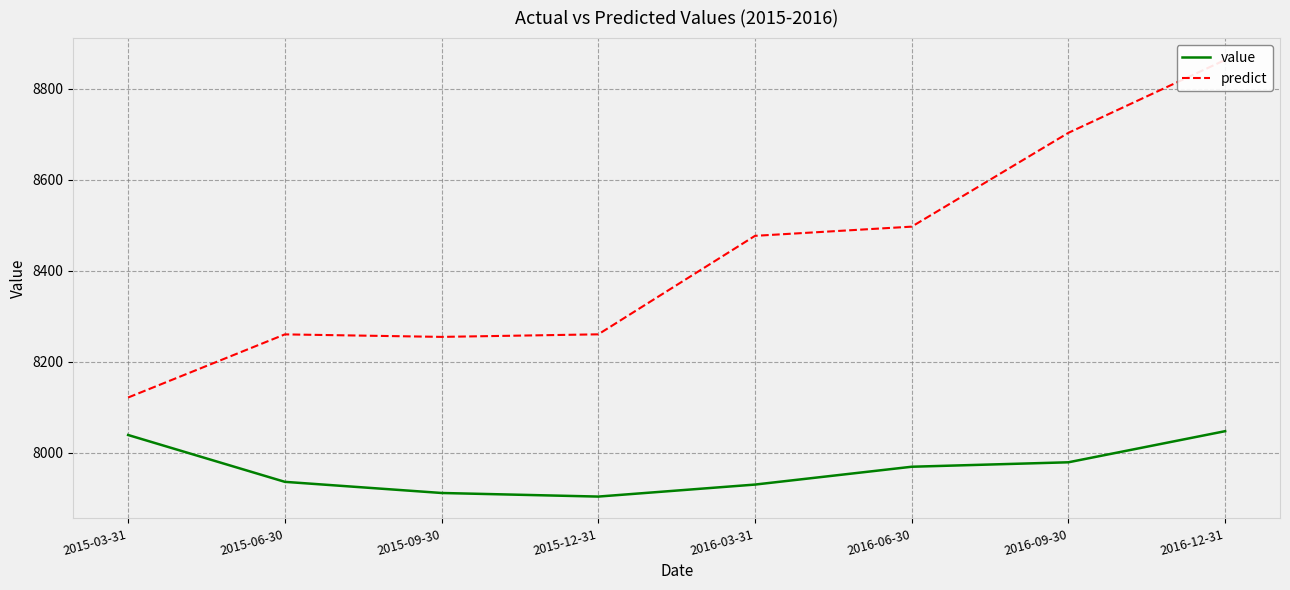

What is the maximum value shown in the chart?

8863.6